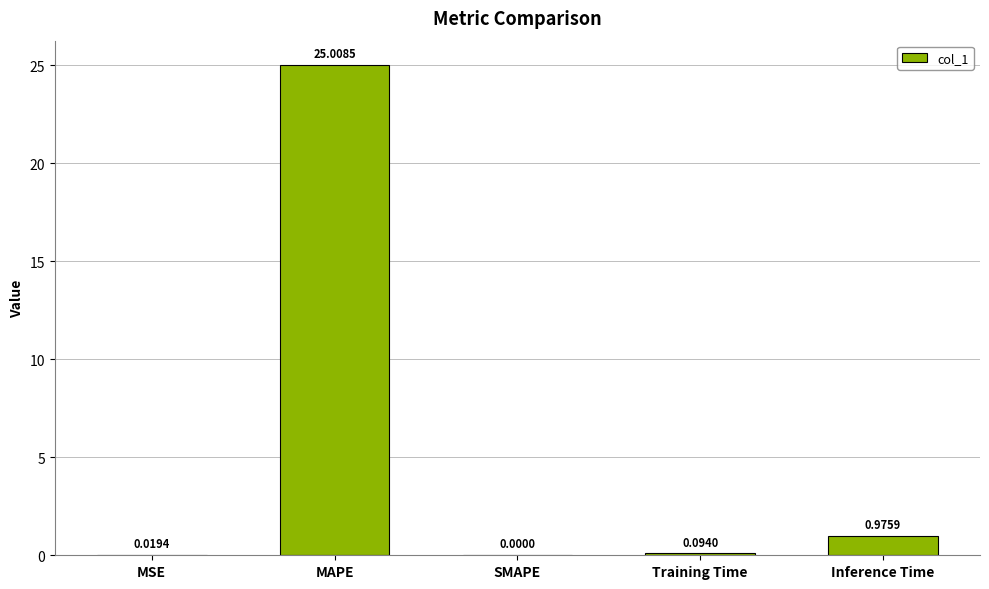

Which label corresponds to the largest value in the chart?

MAPE